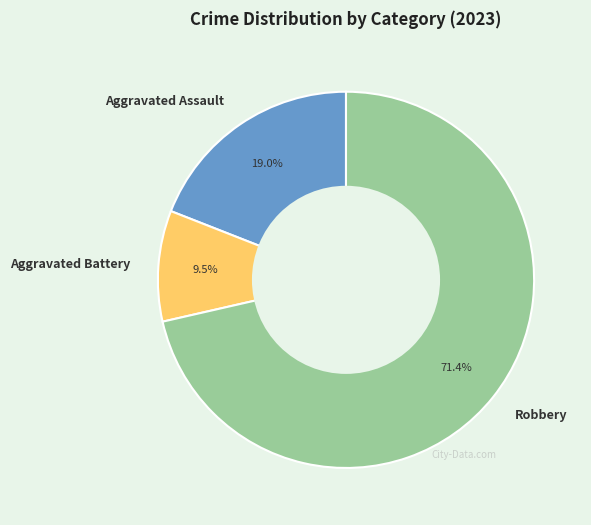

Do Aggravated Battery and Aggravated Assault together represent more than half of the pie?

No